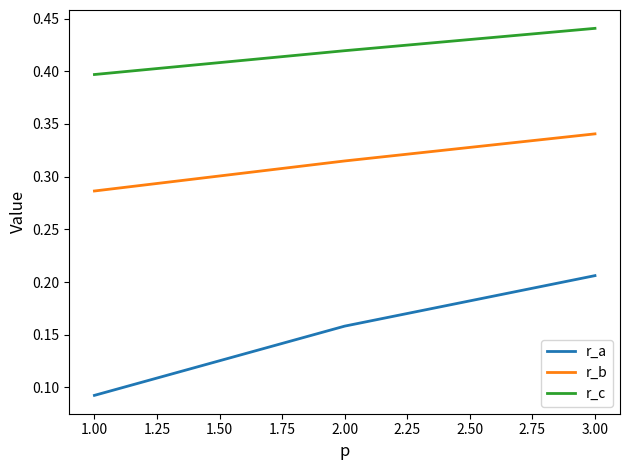

What position from the left is 2.00?

2